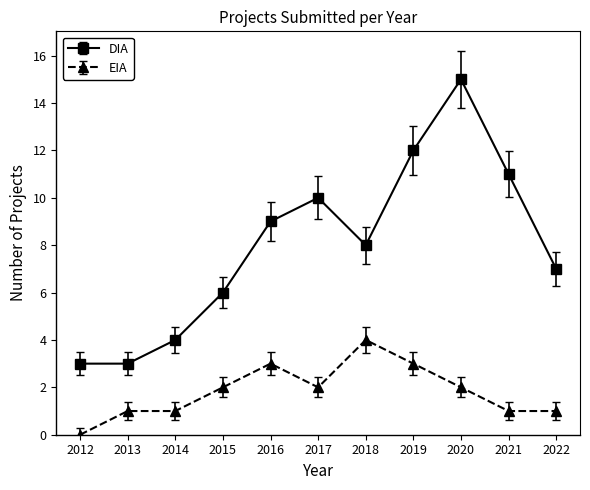

What is the value of the EIA point at the 11th from the left?

1